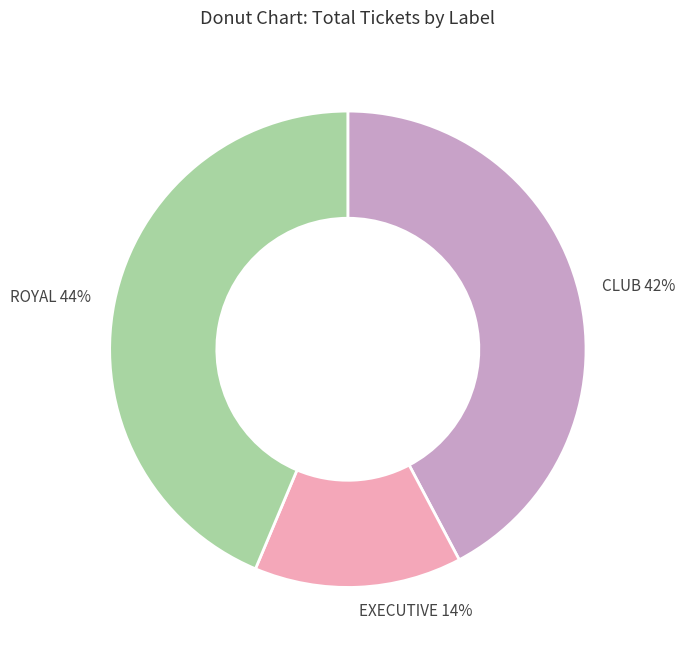

Is there a majority slice in this chart?

No